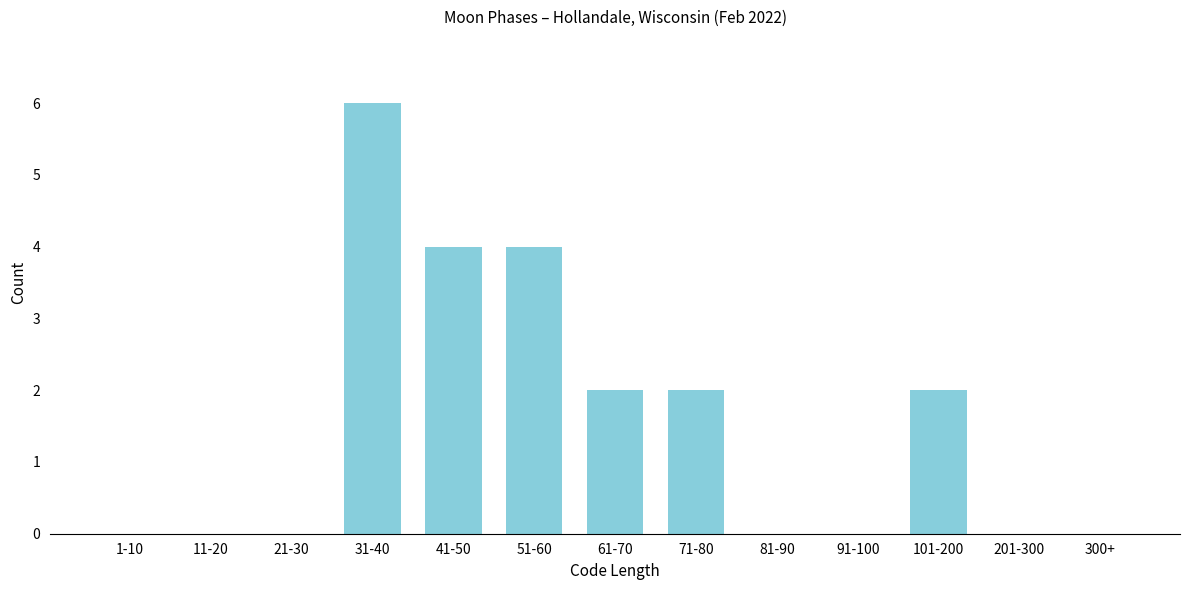

Reading left to right, transcribe all the data shown in this chart.

1-10=0	11-20=0	21-30=0	31-40=6	41-50=4	51-60=4	61-70=2	71-80=2	81-90=0	91-100=0	101-200=2	201-300=0	300+=0